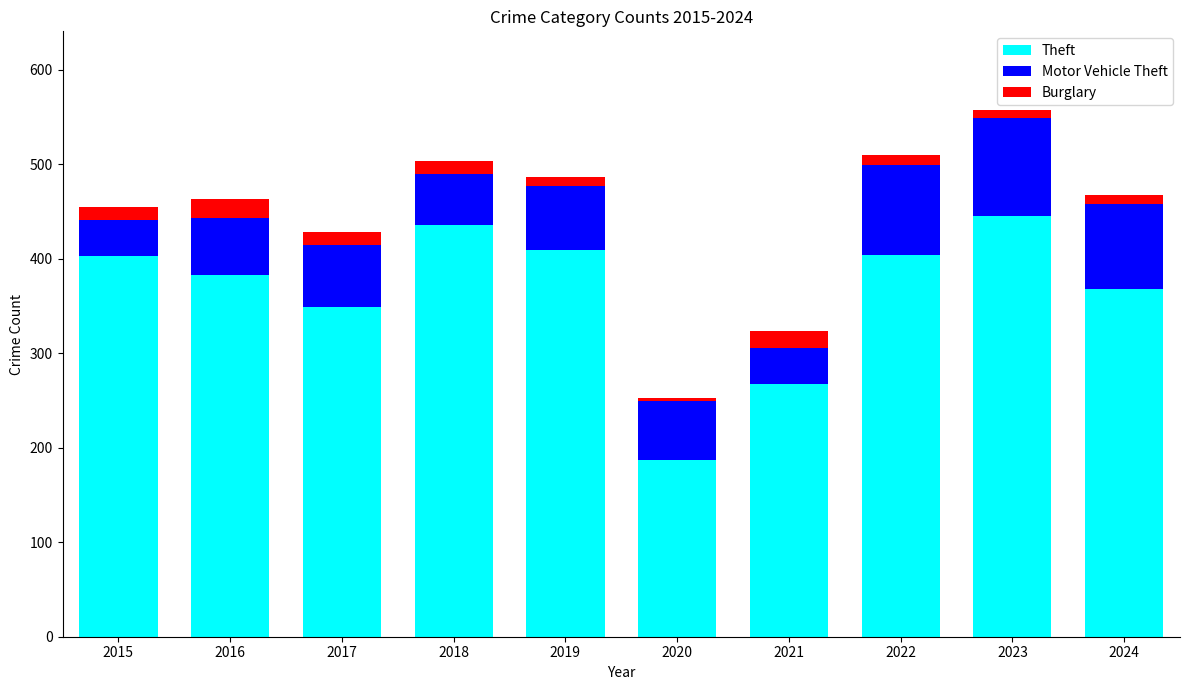

Is it true that Theft equals 409 at 2019?

True